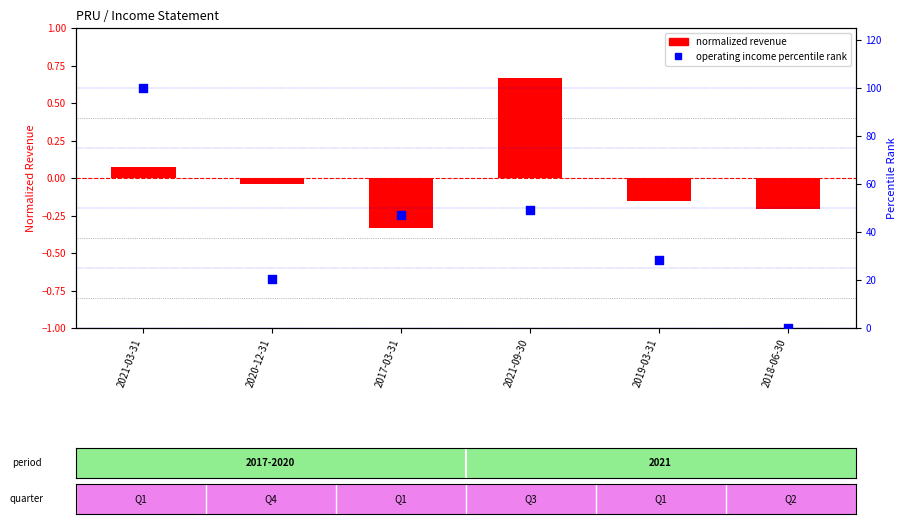

Which series contains the highest Y value?

Operating Income percentile rank